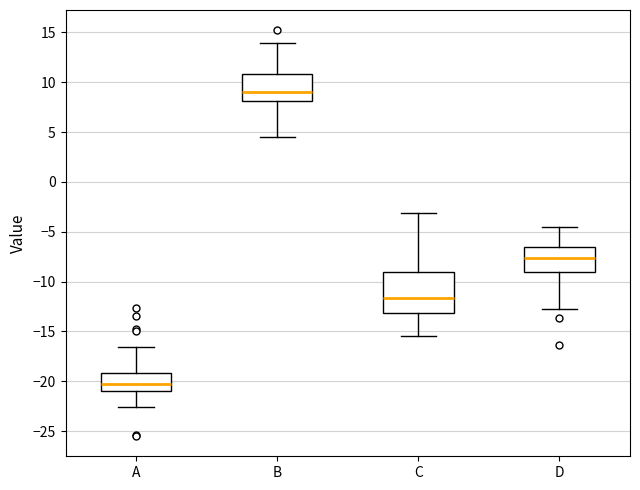

Reading left to right, transcribe this box plot: for each box, give where its median line is, the range the box spans, and where its two whiskers end, as read against the y-axis. The values are not printed on the chart, so give them approximately, as read against the axis.

A: median -20.0, box -21.0 to -19.0, whiskers -22.5 to -16.5
B: median 9.0, box 8.0 to 11.0, whiskers 4.5 to 14.0
C: median -11.5, box -13.0 to -9.0, whiskers -15.5 to -3.0
D: median -7.5, box -9.0 to -6.5, whiskers -12.5 to -4.5